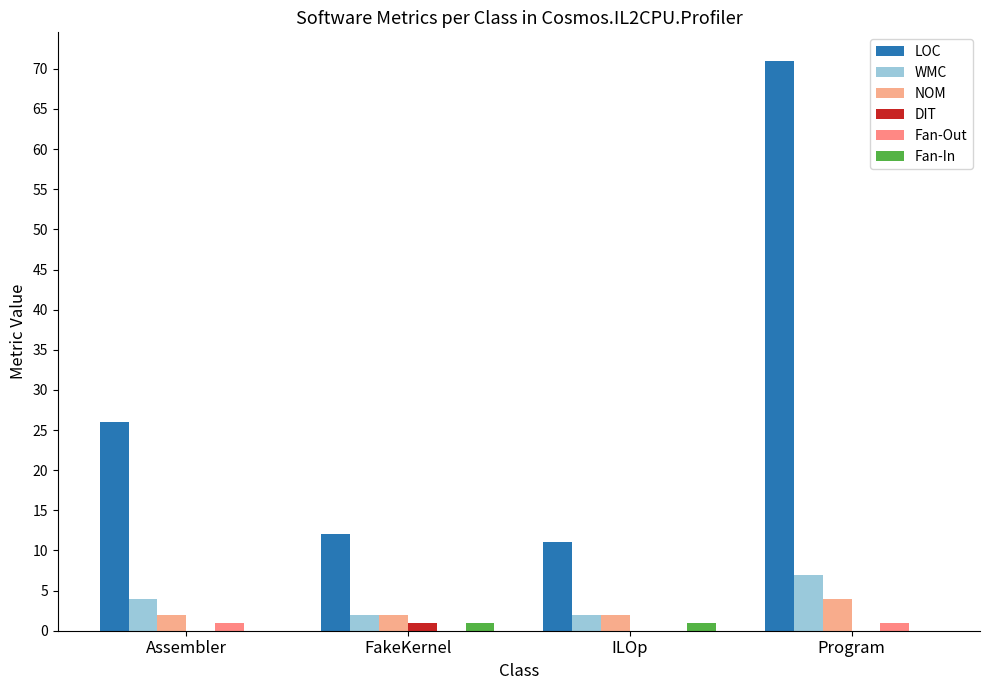

How many groups of bars are there?

4